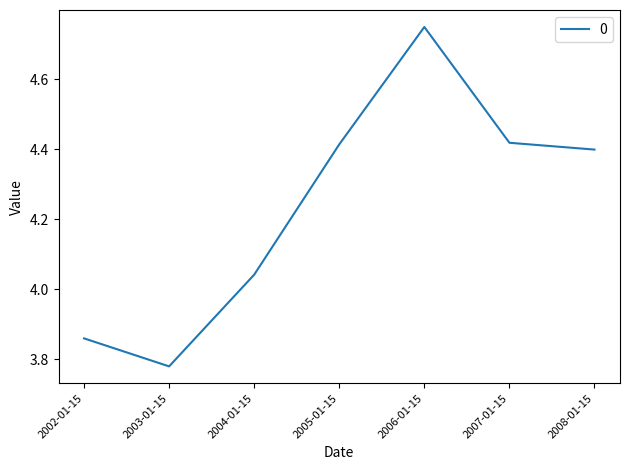

At which label is the value closest to 4?

2004-01-15